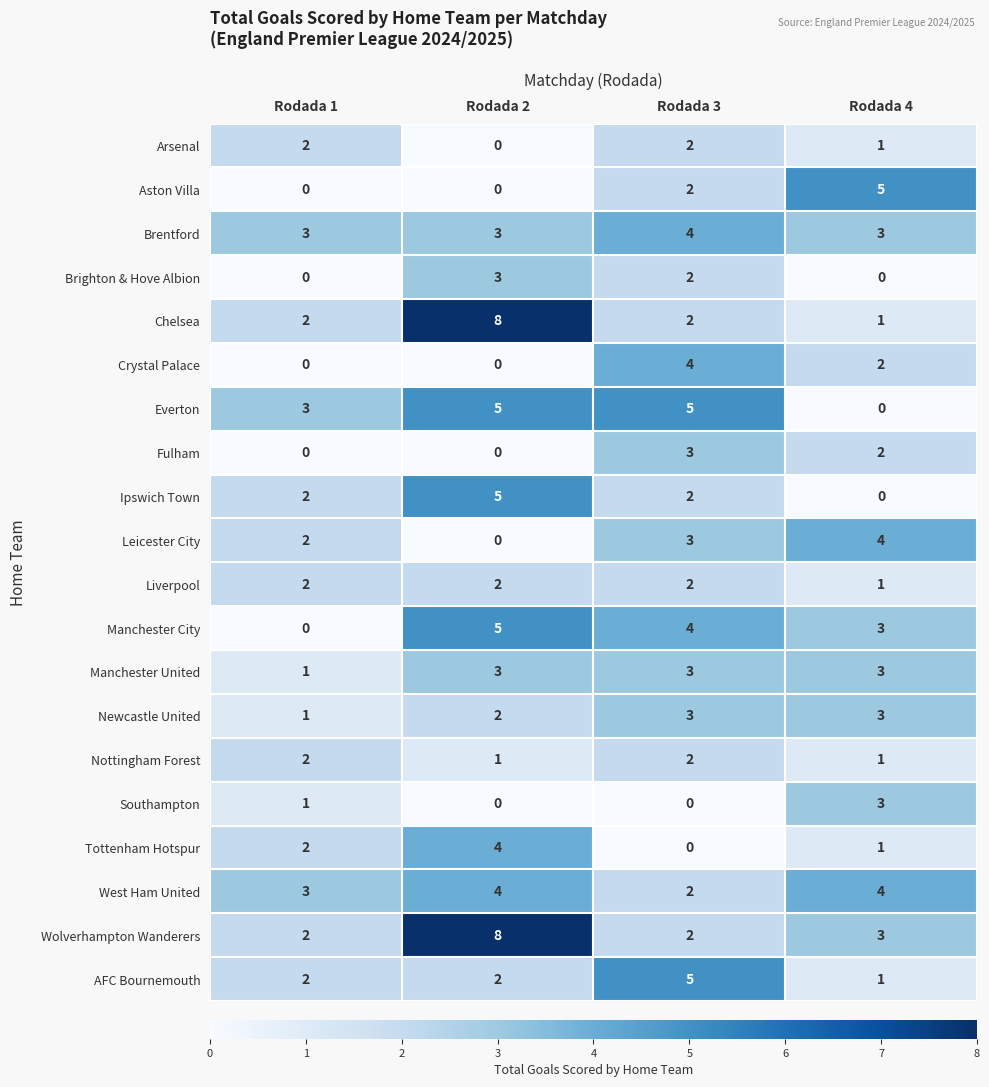

What is the greatest value displayed?

8